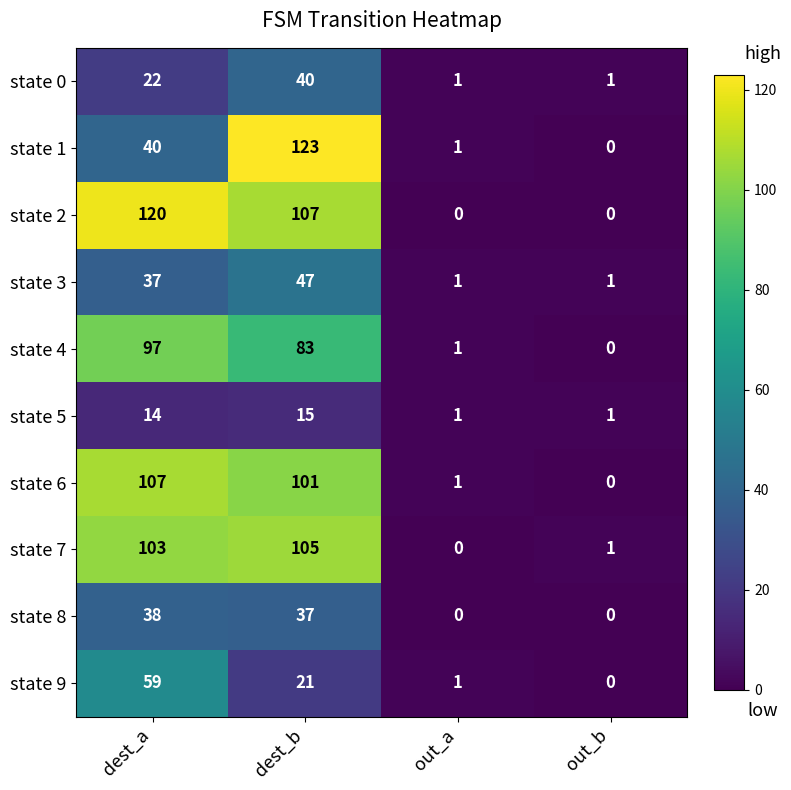

Where is state 2 nearest to the value 60?

dest_b